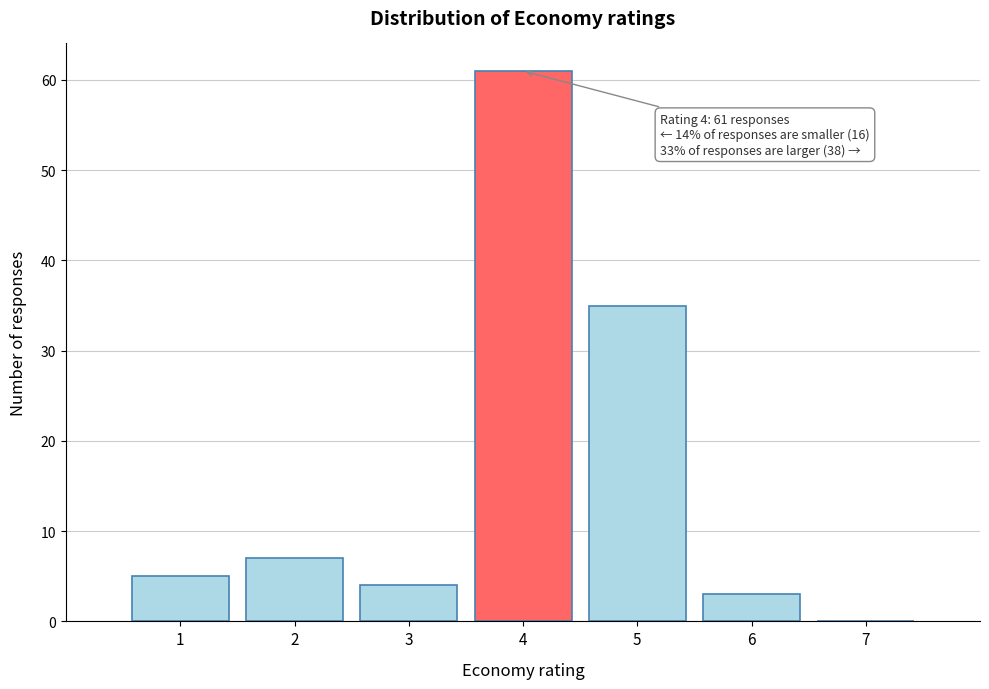

Over which range of the x-axis is the bar tallest?

3.5 to 4.5